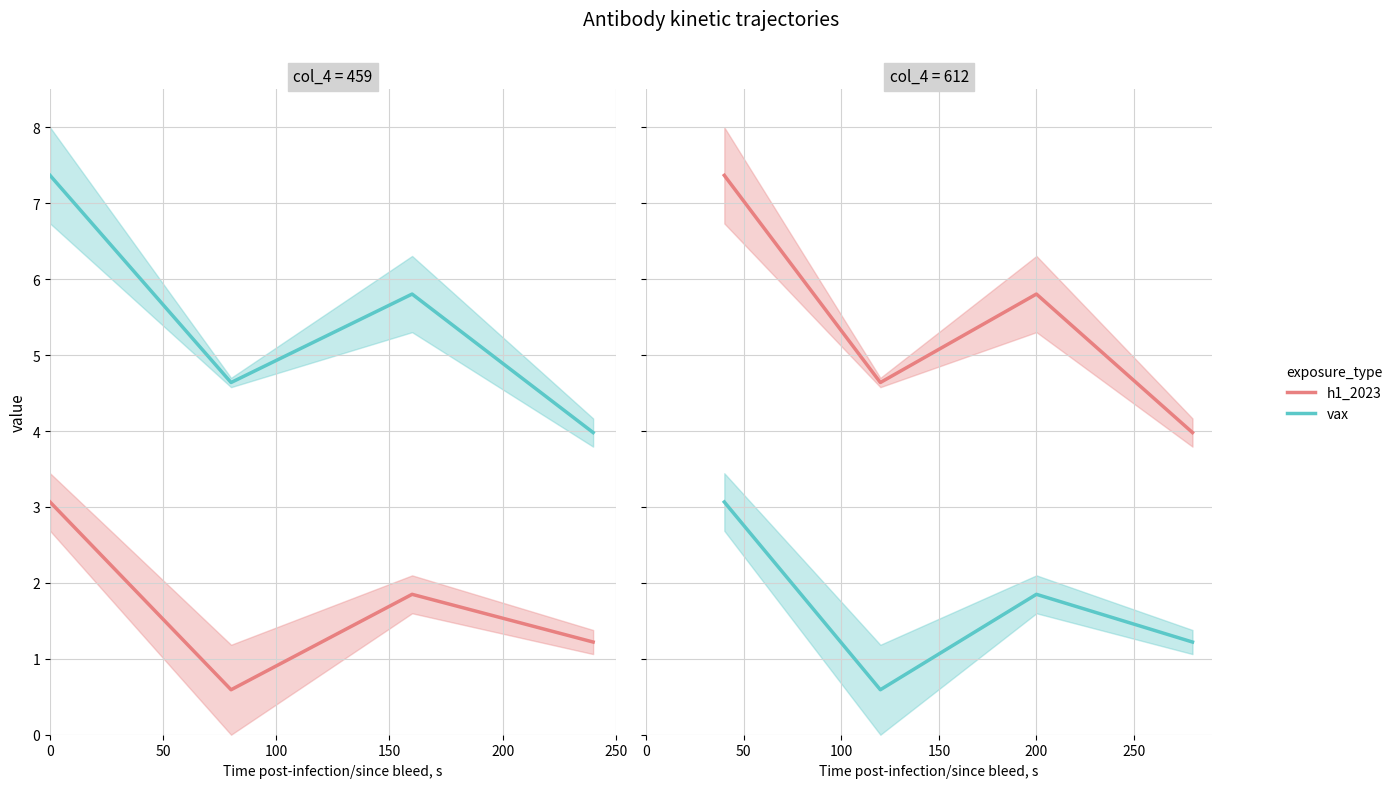

Is it true that vax equals 0.3 at 150?

False